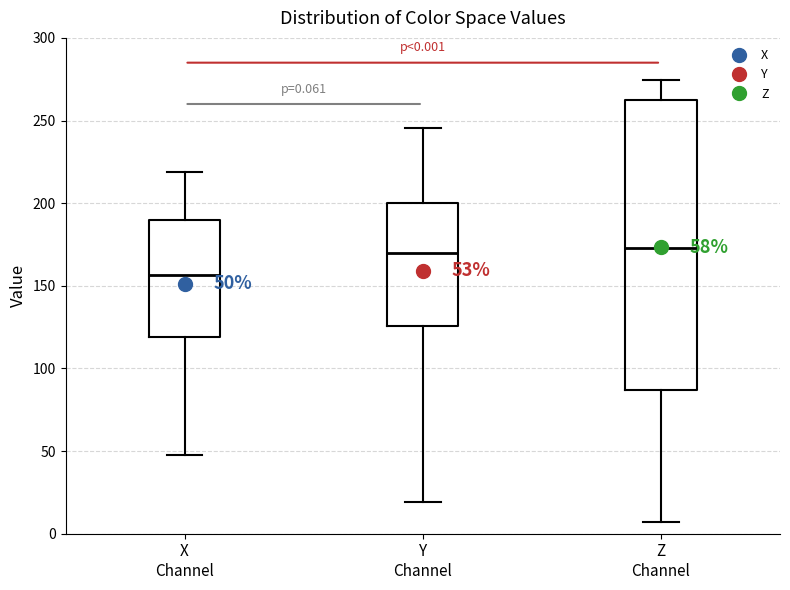

Which box is the tallest, from its lower edge to its upper edge?

Z Channel